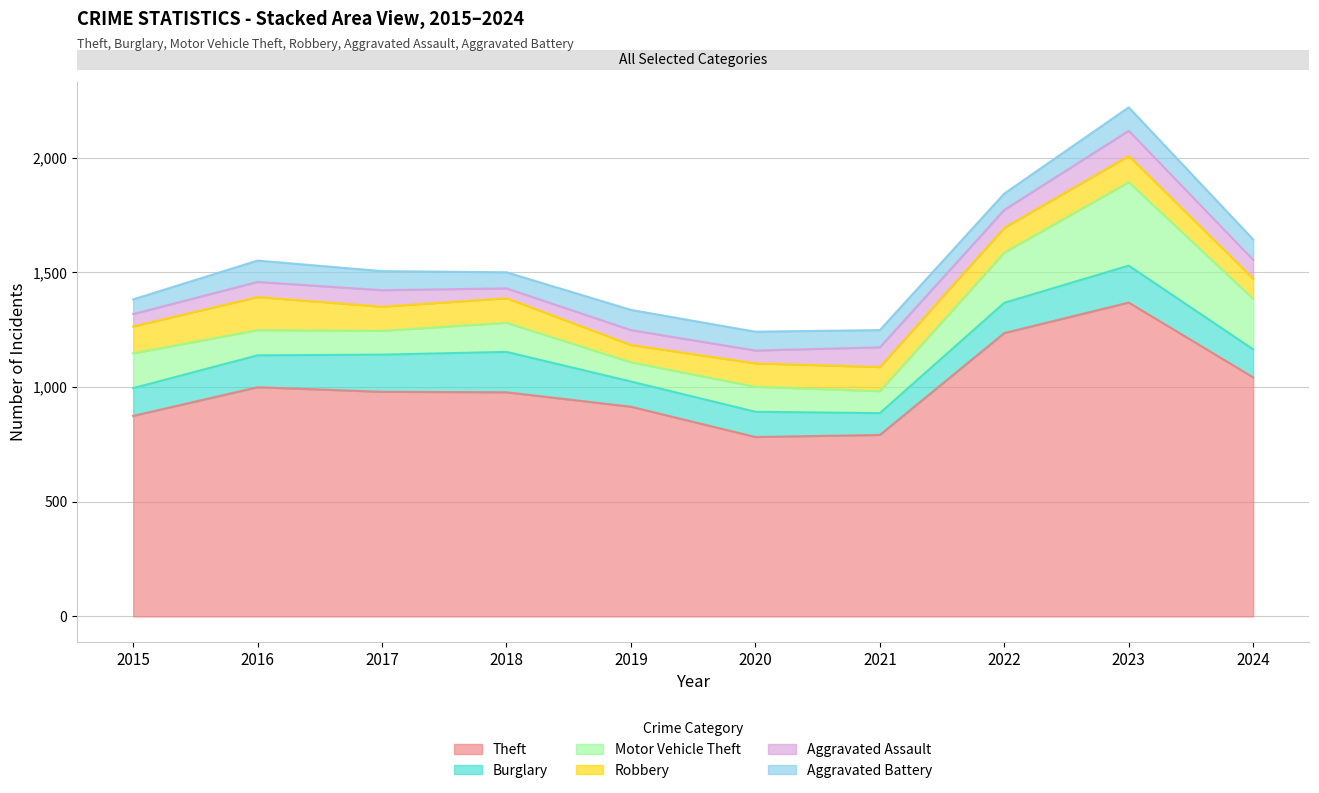

The Aggravated Assault series shows 72 at 2017. True or false?

True